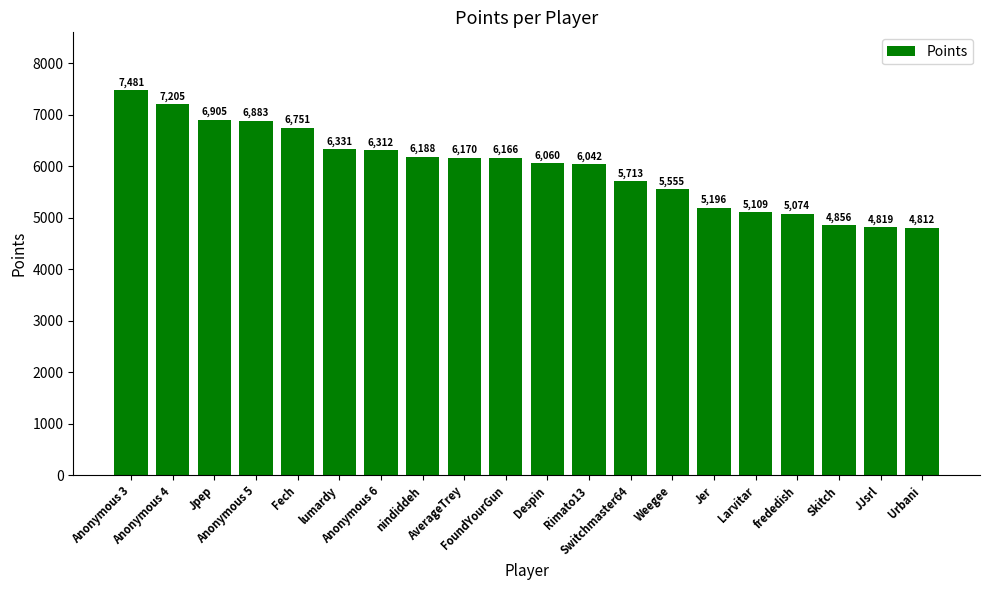

Which category has the lowest value across all series?

Urbani